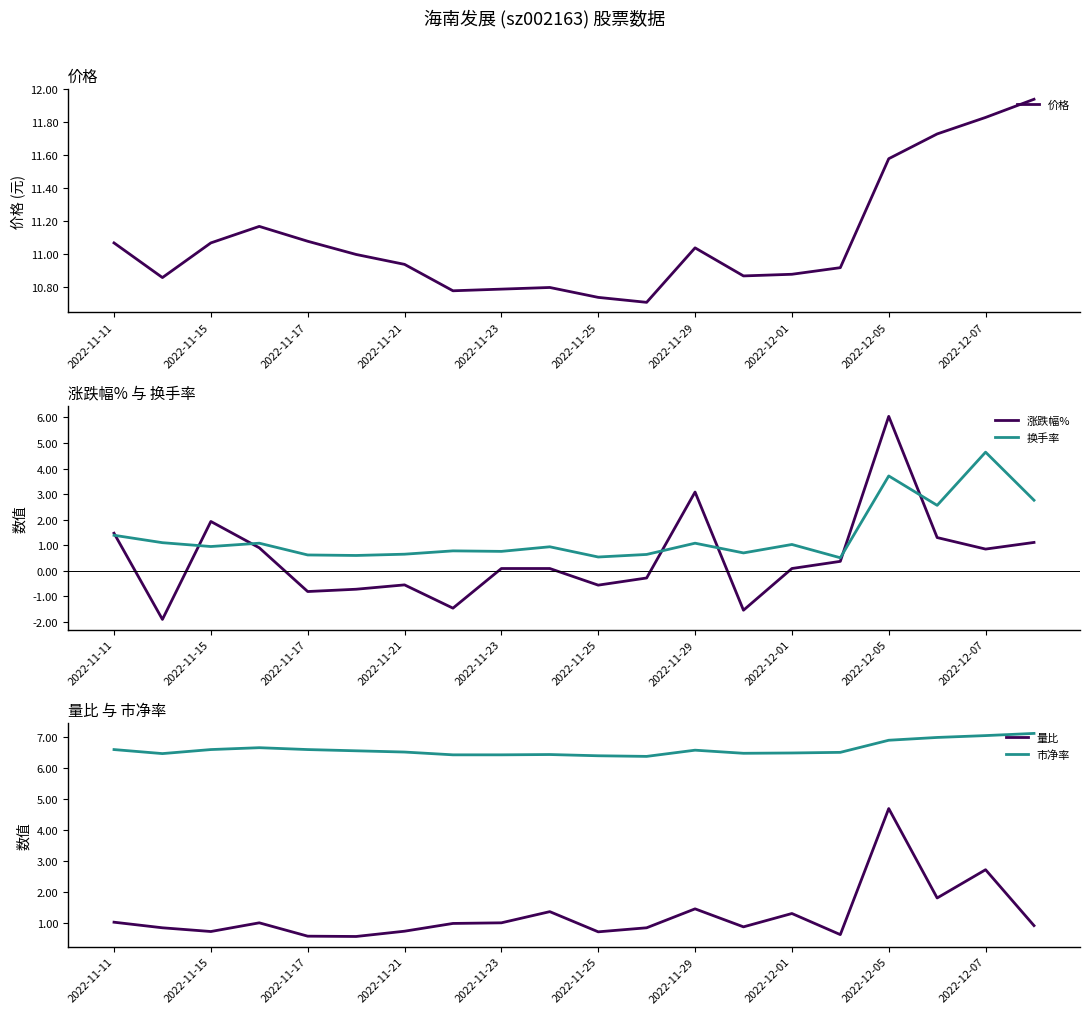

Reading right to left, extract all data points from this chart.

价格: 11.9	11.8	11.7	11.6	10.9	10.9	10.9	11.0	10.7	10.7	10.8	10.8	10.8	10.9	11.0	11.1	11.2	11.1	10.9	11.1
涨跌幅%: 1.1	0.8	1.3	6.0	0.4	0.1	-1.5	3.1	-0.3	-0.6	0.1	0.1	-1.5	-0.6	-0.7	-0.8	0.9	1.9	-1.9	1.5
换手率: 2.8	4.6	2.6	3.7	0.5	1.0	0.7	1.1	0.6	0.5	0.9	0.8	0.8	0.7	0.6	0.6	1.1	0.9	1.1	1.4
量比: 0.9	2.7	1.8	4.7	0.6	1.3	0.9	1.5	0.9	0.7	1.4	1.0	1.0	0.8	0.6	0.6	1.0	0.7	0.9	1.0
市净率: 7.1	7.0	7.0	6.9	6.5	6.5	6.5	6.6	6.4	6.4	6.4	6.4	6.4	6.5	6.6	6.6	6.7	6.6	6.5	6.6